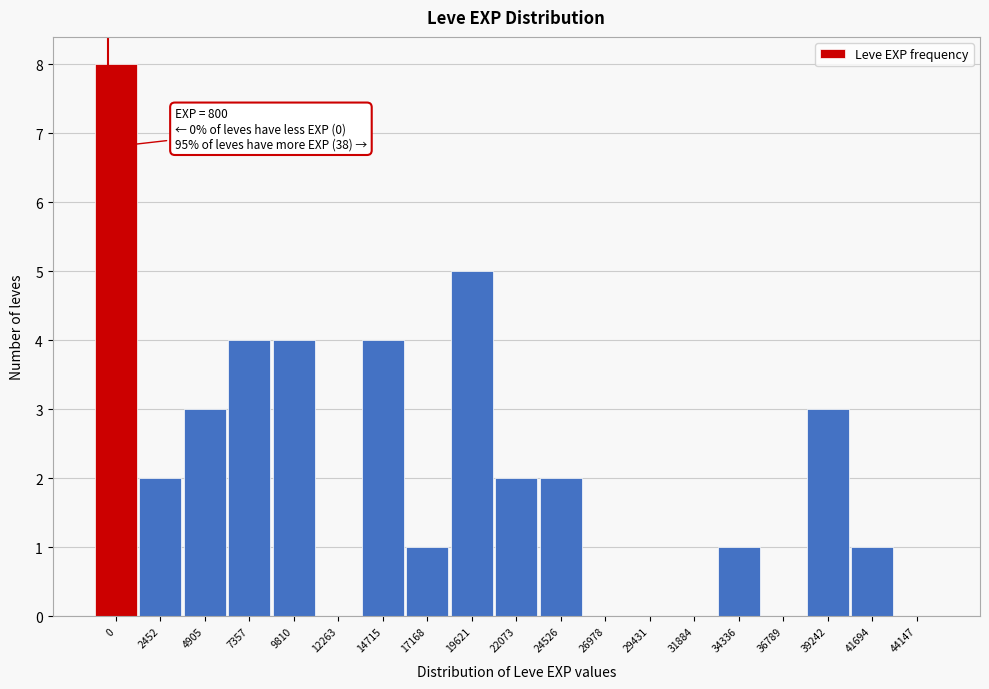

Reading left to right, extract all data points from this chart.

0=8	2452=2	4905=3	7357=4	9810=4	12263=0	14715=4	17168=1	19621=5	22073=2	24526=2	26978=0	29431=0	31884=0	34336=1	36789=0	39242=3	41694=1	44147=0